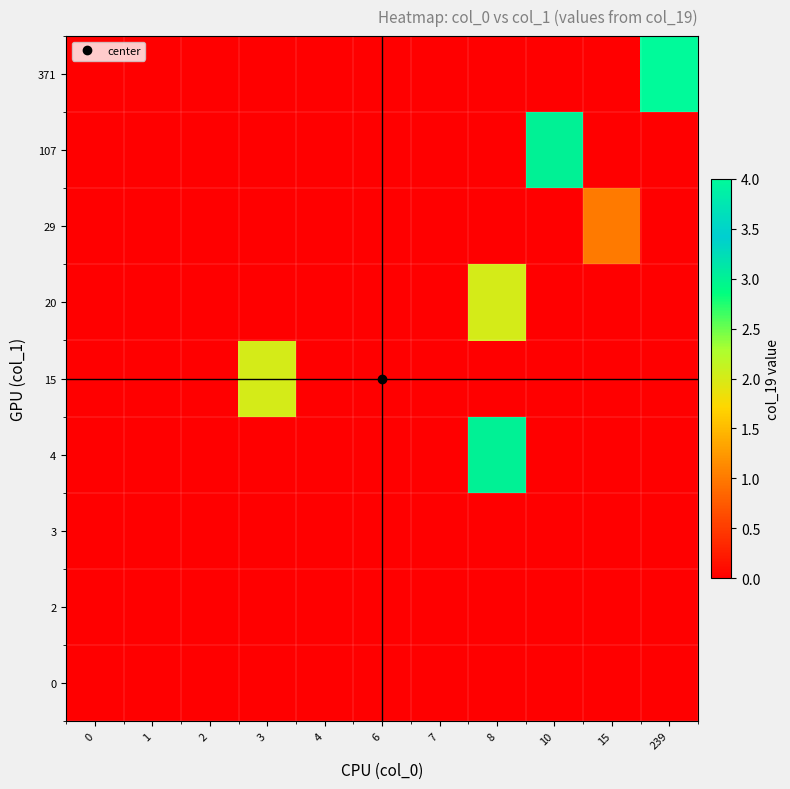

Reading left to right, transcribe all the data shown in this chart.

row_0: 0	0	0	0	0	0	0	0	0	0	0
row_1: 0	0	0	0	0	0	0	0	0	0	0
row_2: 0	0	0	0	0	0	0	0	0	0	0
row_3: 0	0	0	0	0	0	0	3	0	0	0
row_4: 0	0	0	2	0	0	0	0	0	0	0
row_5: 0	0	0	0	0	0	0	2	0	0	0
row_6: 0	0	0	0	0	0	0	0	0	1	0
row_7: 0	0	0	0	0	0	0	0	3	0	0
row_8: 0	0	0	0	0	0	0	0	0	0	4